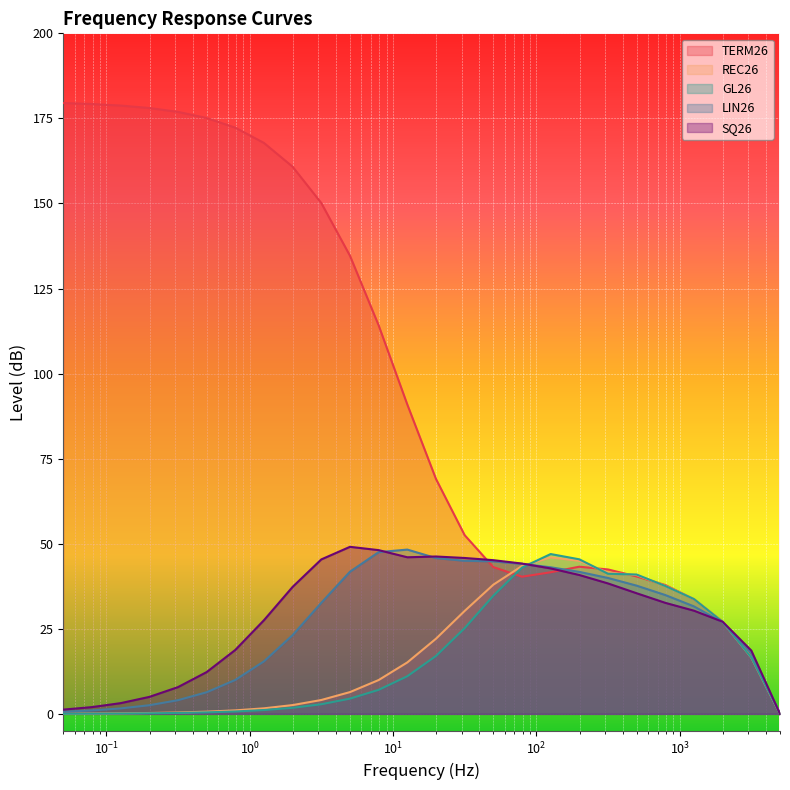

What is the maximum value shown in the chart?

179.5